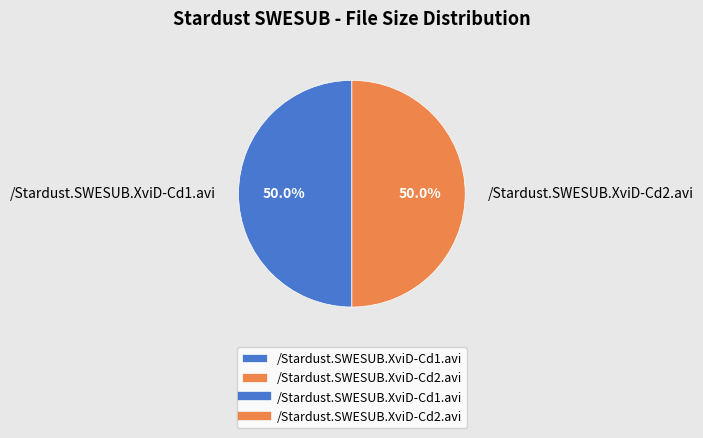

Is it true that /Stardust.SWESUB.XviD-Cd1.avi is 50% of the pie?

True